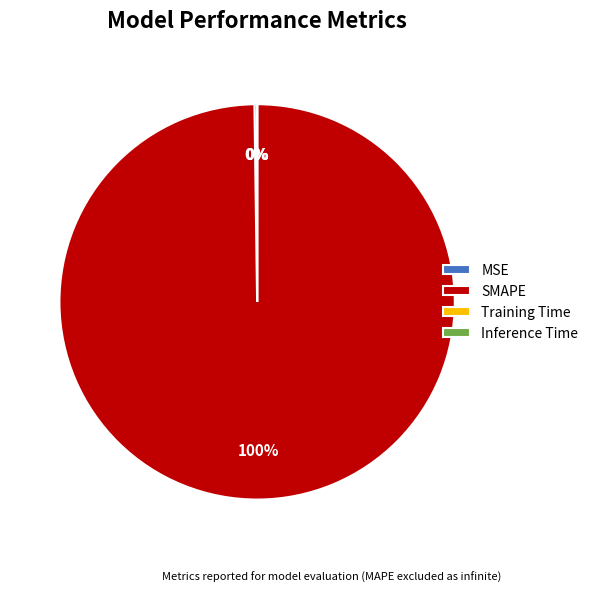

To the nearest percent, what is the difference between the largest and smallest slice percentages?

100%